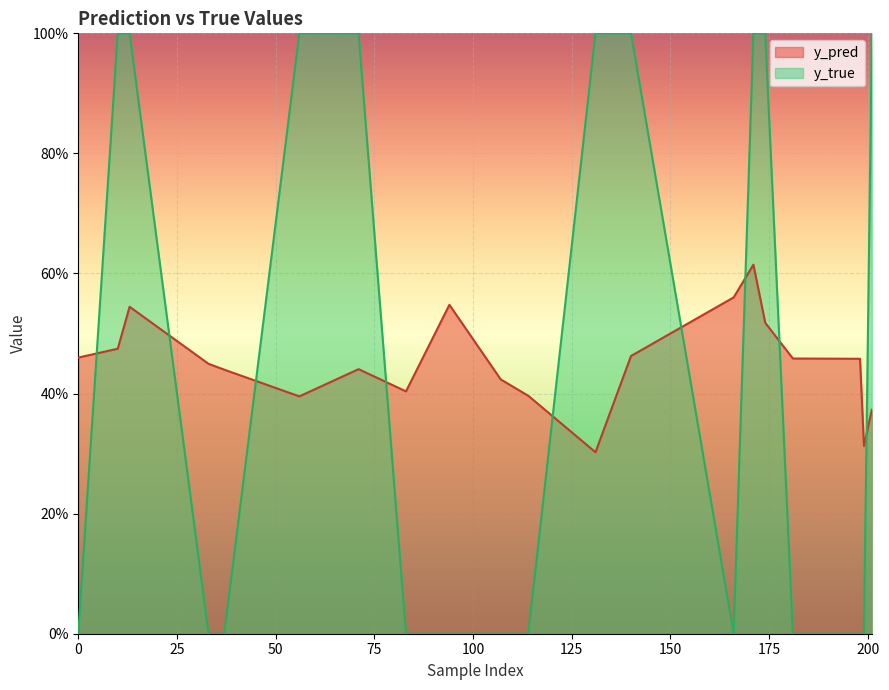

True or false: y_true and y_pred intersect in this chart.

True